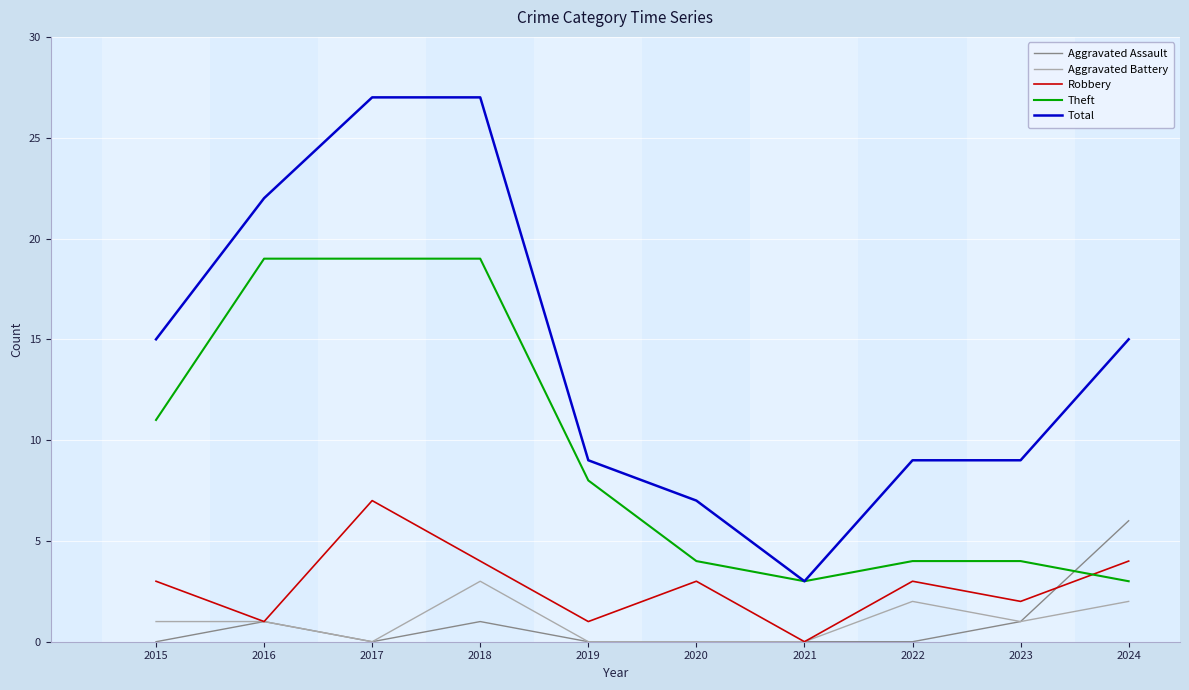

What is the spread (max minus min) of values at 2015?

15